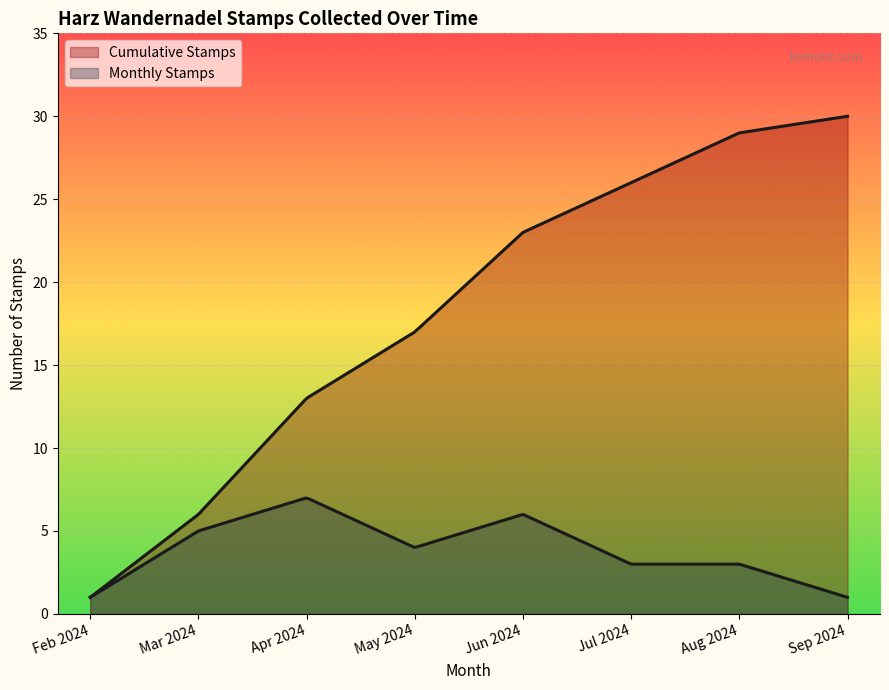

How many lines are shown in the chart?

2